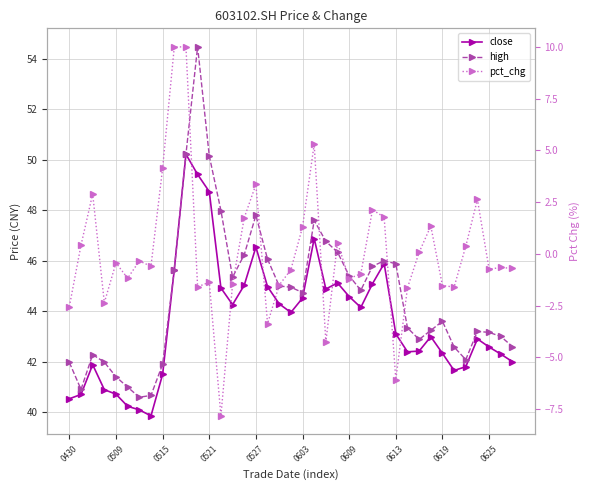

Rank the categories by pct_chg value from lowest to highest.

13, 28, 22, 17, 0430, 0521, 29, 33, 11, 32, 18, 14, 12, 24, 0603, 25, 19, 36, 38, 37, 0613, 0527, 0609, 30, 34, 0509, 23, 20, 31, 15, 27, 26, 35, 0515, 16, 0619, 21, 0625, 10